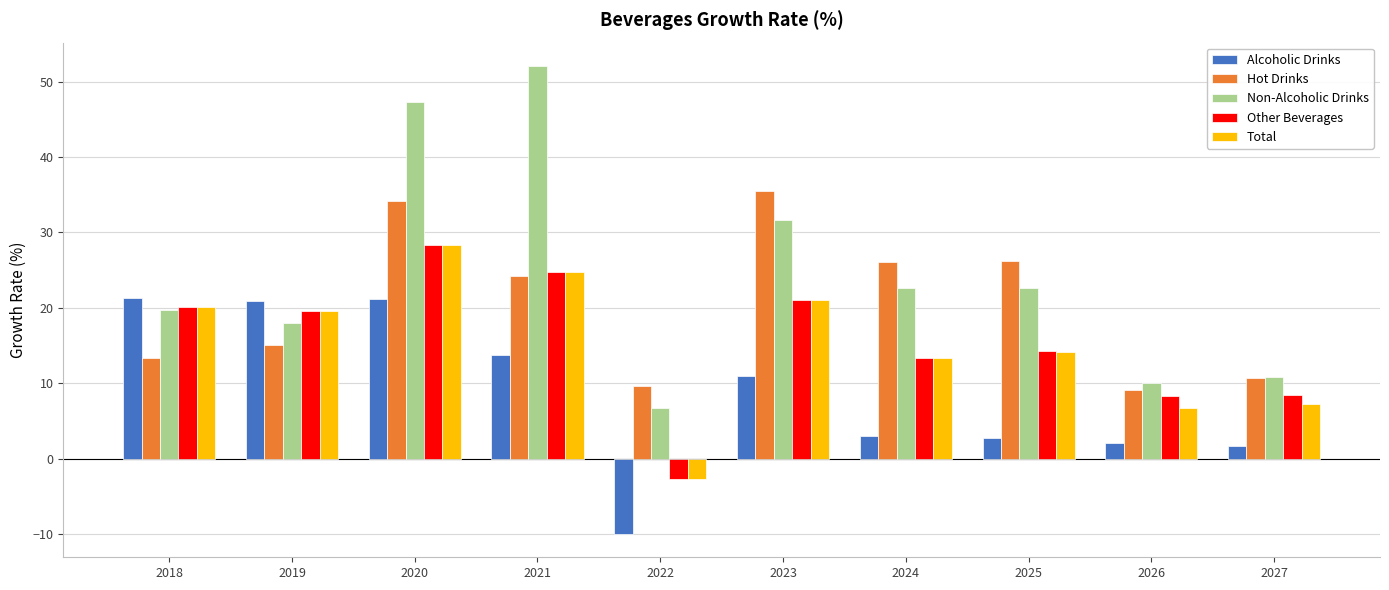

What is the total value across all series at 2025?

79.9